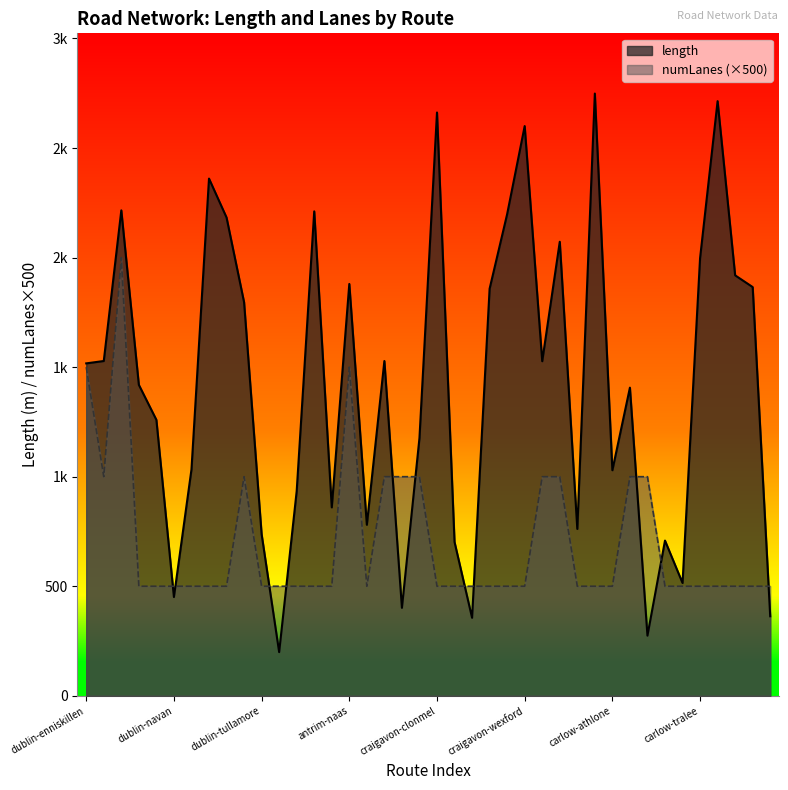

What are all the series names shown in the legend?

length, numLanes (×500)